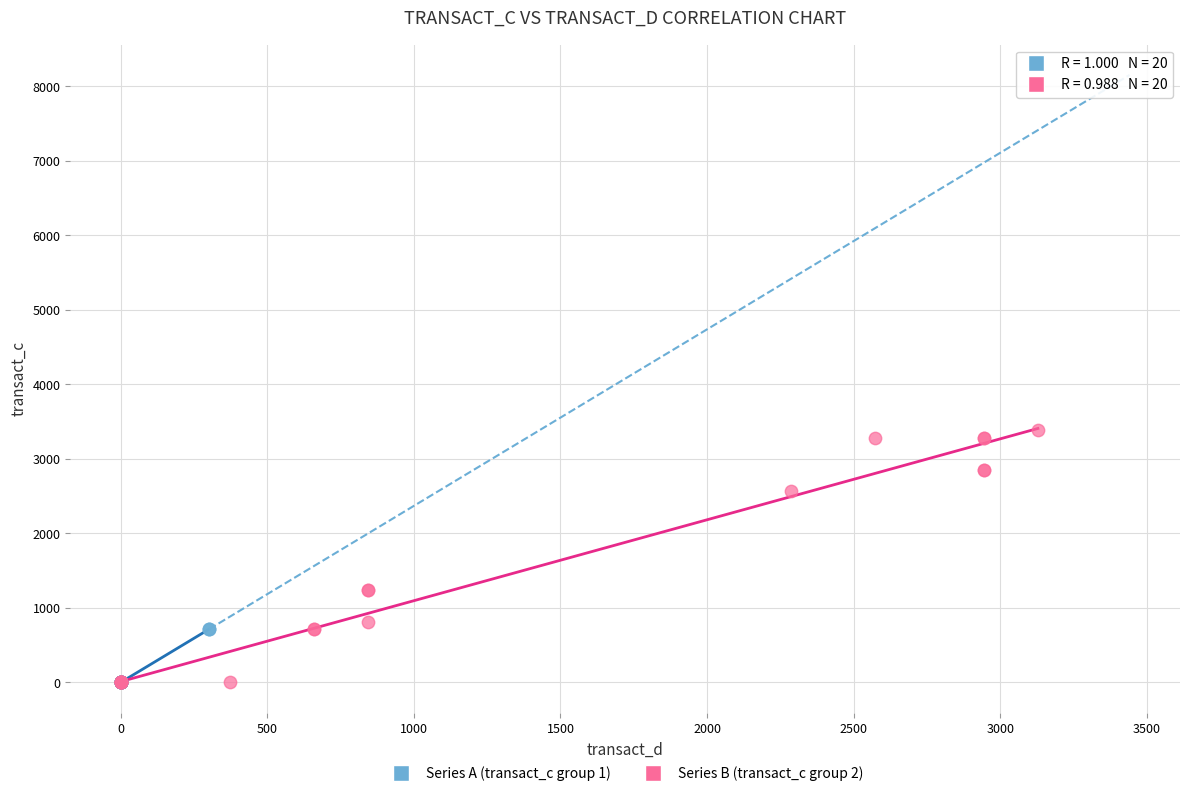

Which series has the largest Y range (max minus min)?

Series B (transact_c group 2)